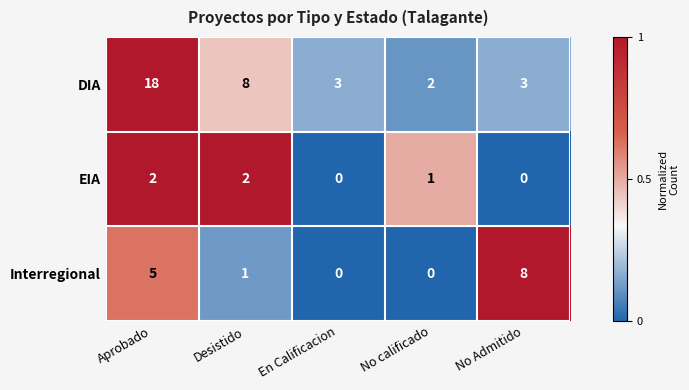

At which category is the sum across all series the highest?

Aprobado